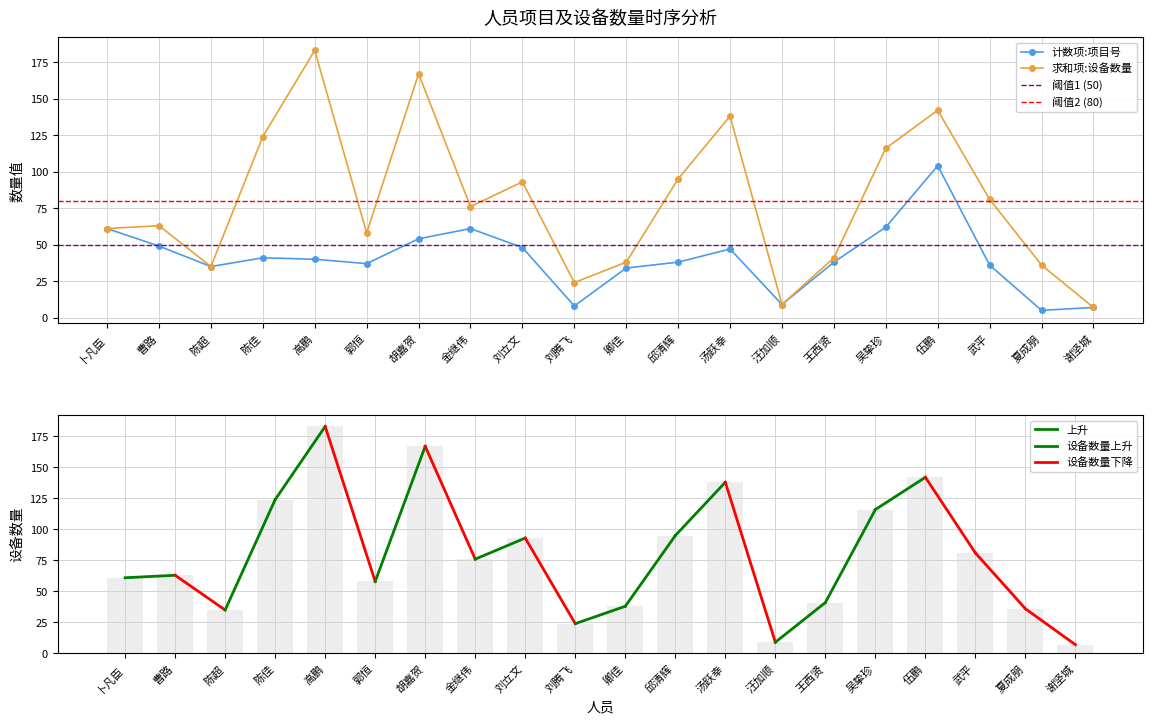

List the labels in order of 计数项:项目号 value, smallest first.

夏成朋, 谢坚城, 刘腾飞, 汪加顺, 卿佳, 陈超, 武平, 郭恒, 邱清辉, 王西贤, 高鹏, 陈佳, 汤跃幸, 刘立文, 曹路, 胡嘉贺, 卜凡臣, 金继伟, 吴挚珍, 伍鹏